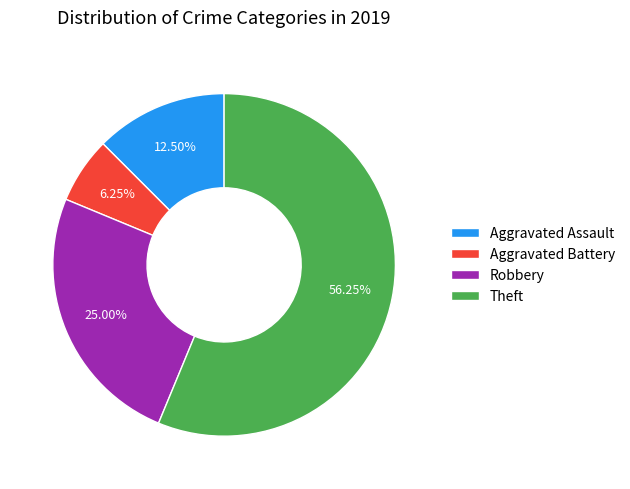

Which slice is the largest?

Theft